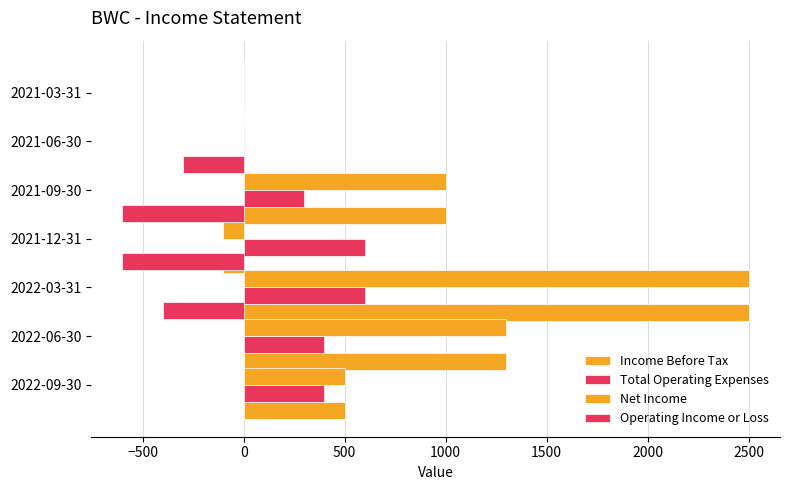

What is the spread (max minus min) of values at 0?

3100